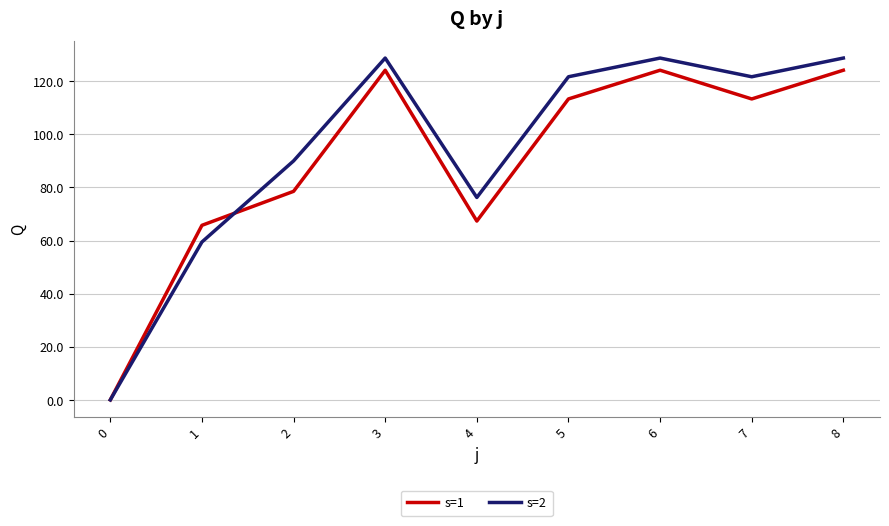

True or false: s=1 and s=2 cross at least once.

True